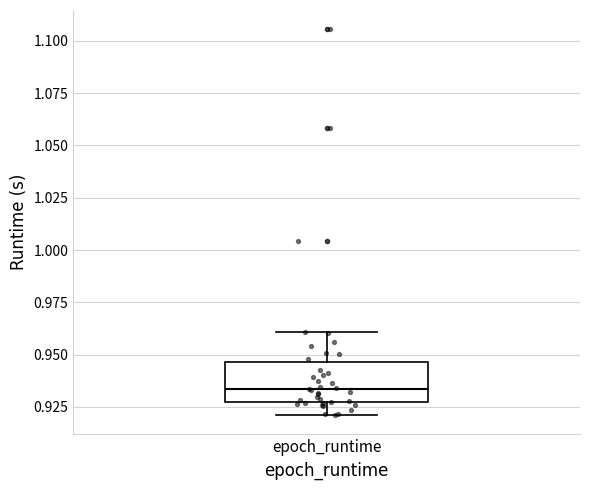

Read this box plot against the y-axis: the position of the median line, the range covered by the box, and the ends of both whiskers. The values are not printed on the chart, so give them approximately, as read against the axis.

median 0.935, box 0.925 to 0.945, whiskers 0.920 to 0.960